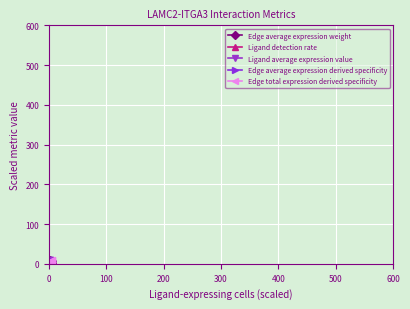

What is the value of the Ligand detection rate point at the 5th from the left?

1.6